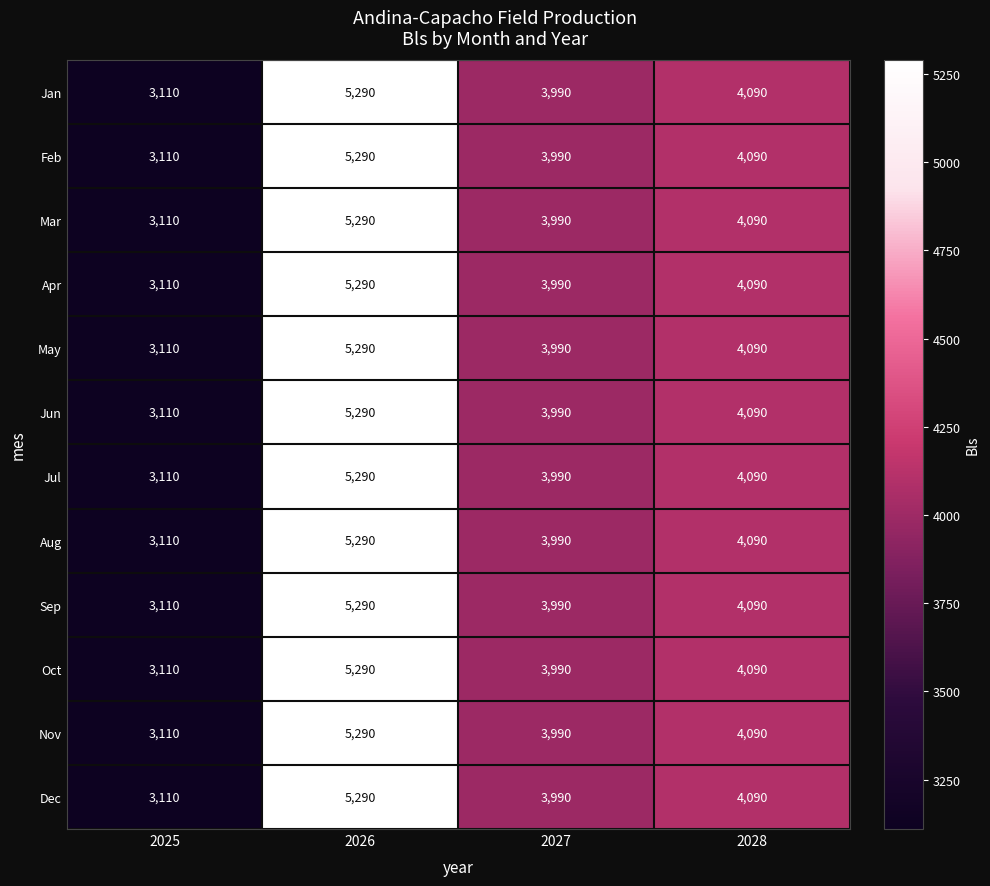

At which category is the sum across all series the highest?

2026